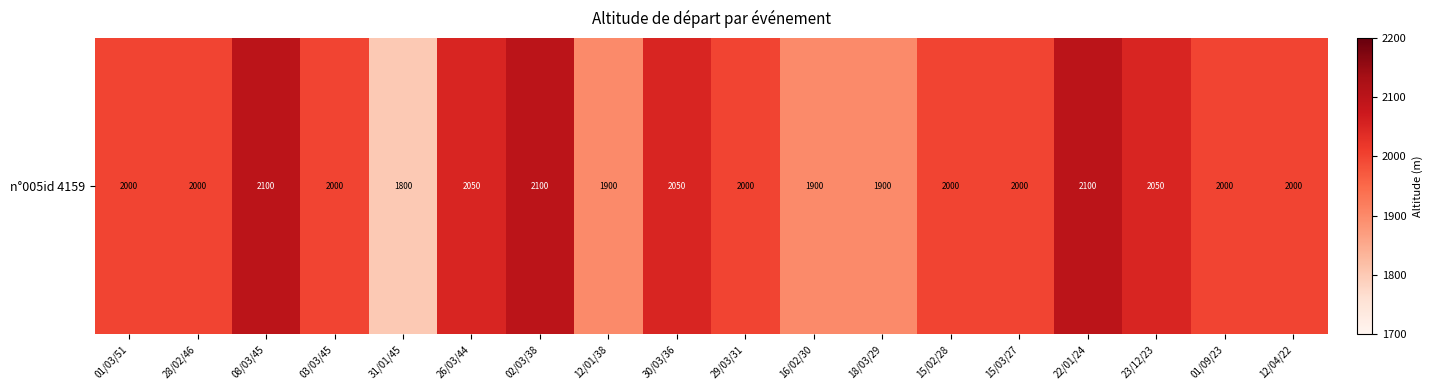

What is the difference between the maximum and minimum values?

300